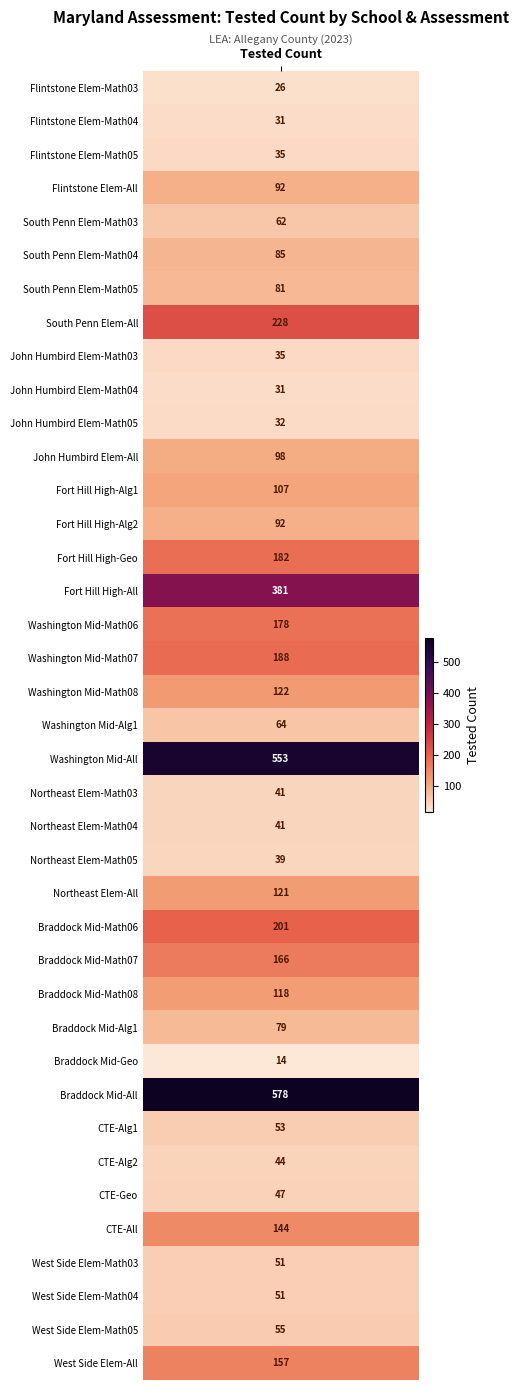

What is the difference between the maximum and minimum values?

564